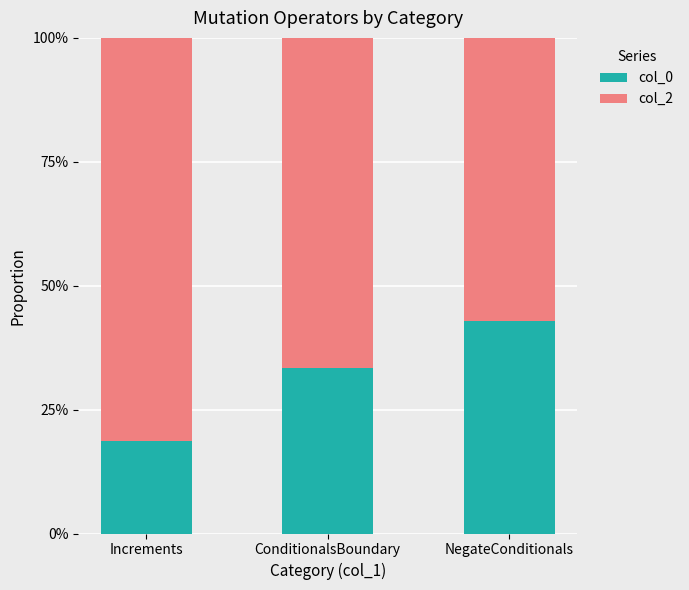

True or false: col_0 has a value of 0.1 at ConditionalsBoundary.

False